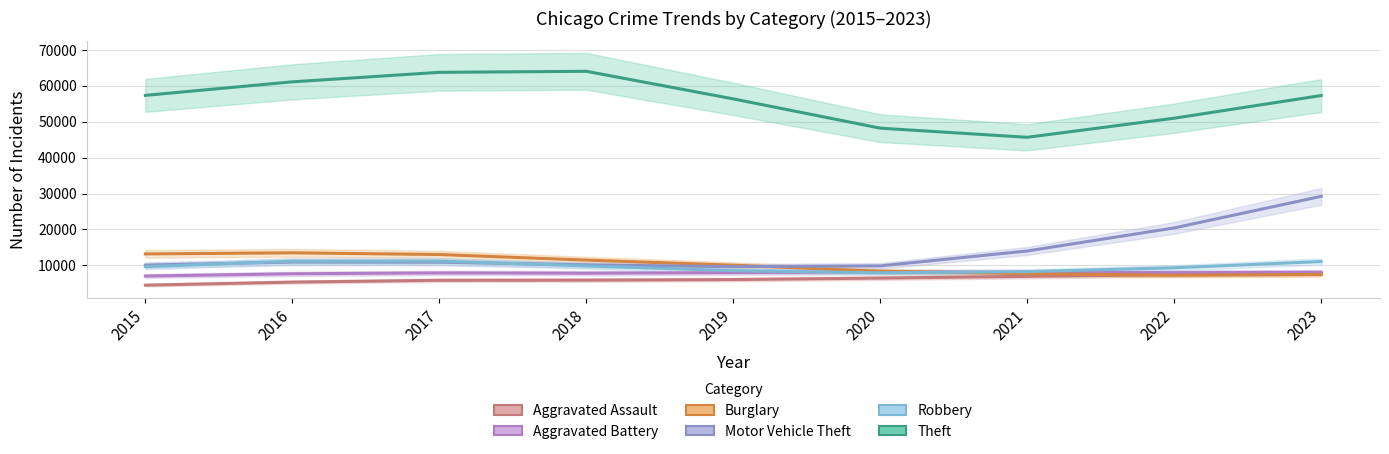

Rank the series at 2017 from highest to lowest value.

Theft, Burglary, Robbery, Motor Vehicle Theft, Aggravated Battery, Aggravated Assault